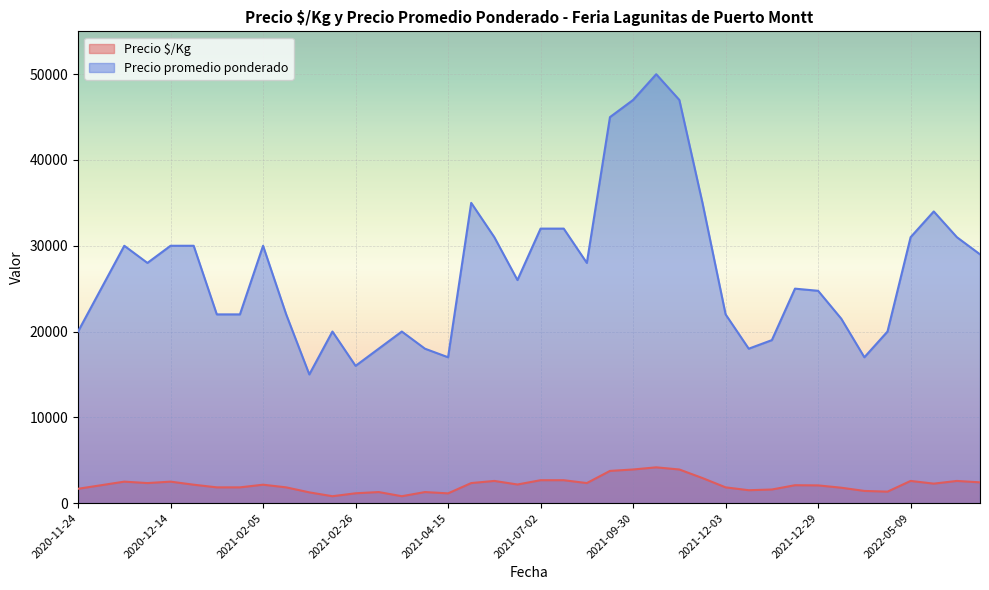

The value of Precio promedio ponderado at 2021-07-02 is 46791. True or false?

False